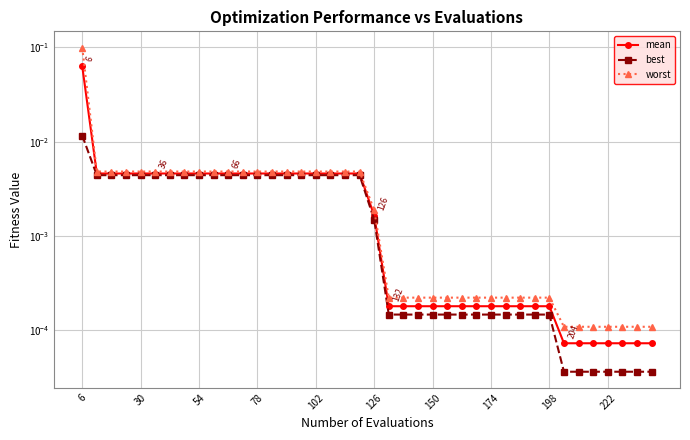

Between 222 and 12, which series saw the biggest shift?

mean